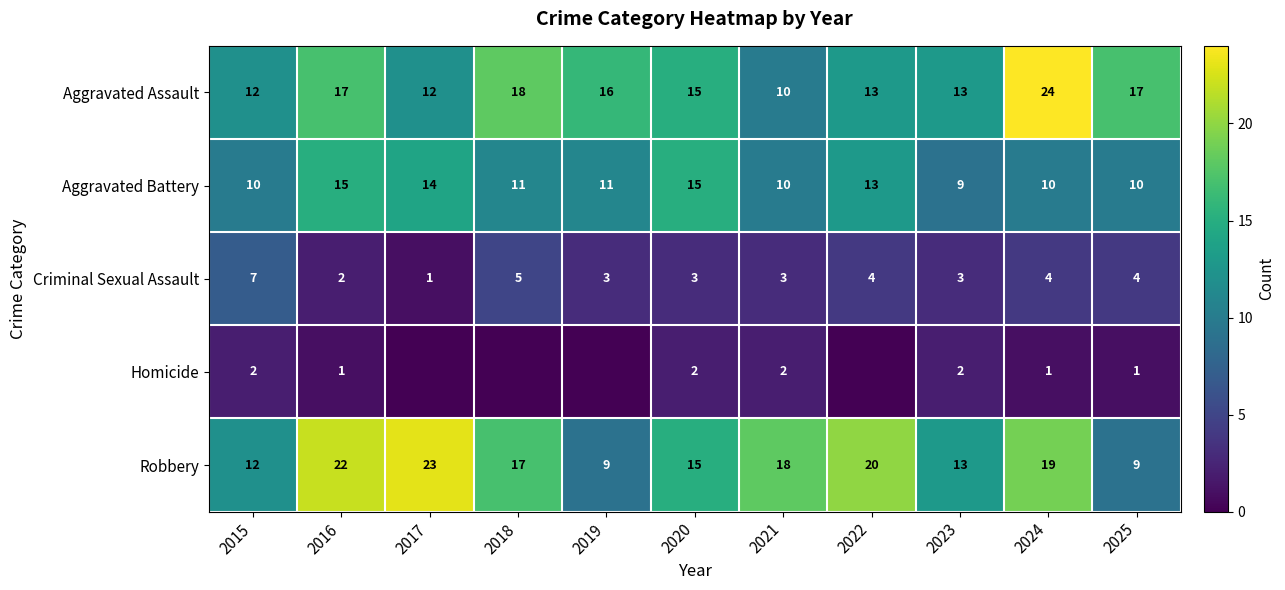

How many data points in Robbery are less than 17?

5